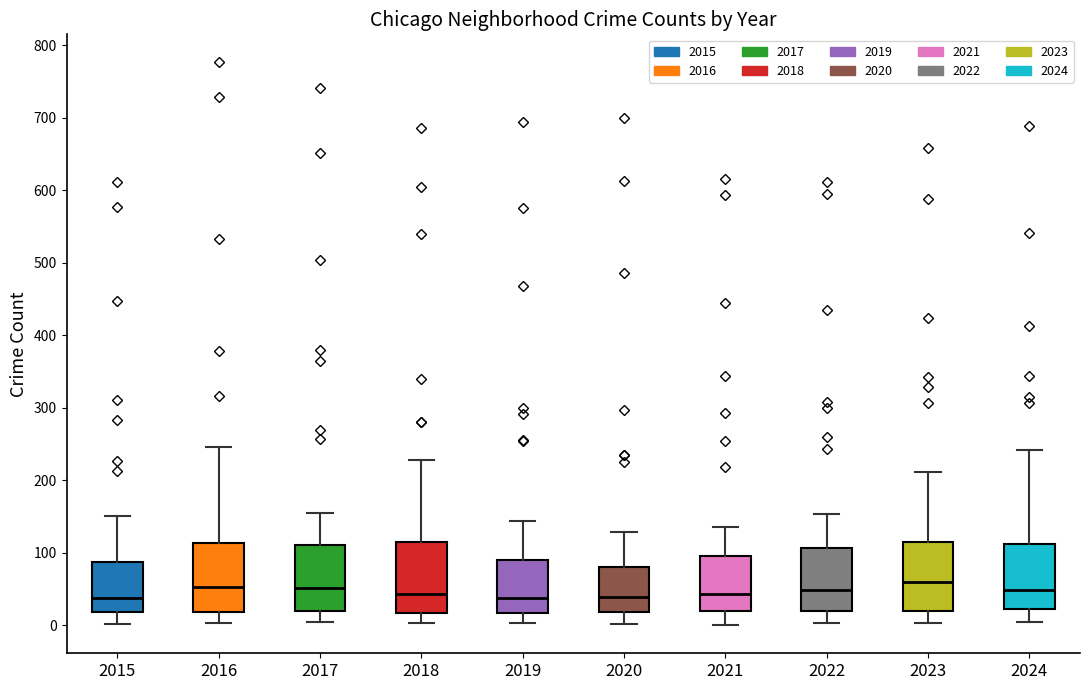

Reading left to right, read every box against the y-axis: the position of its median line, the range the box covers, and the ends of its whiskers. The values are not printed on the chart, so give them approximately, as read against the axis.

2015: median 40, box 20 to 90, whiskers 0 to 150
2016: median 50, box 20 to 110, whiskers 0 to 250
2017: median 50, box 20 to 110, whiskers 0 to 160
2018: median 40, box 20 to 110, whiskers 0 to 230
2019: median 40, box 20 to 90, whiskers 0 to 140
2020: median 40, box 20 to 80, whiskers 0 to 130
2021: median 40, box 20 to 100, whiskers 0 to 140
2022: median 50, box 20 to 110, whiskers 0 to 150
2023: median 60, box 20 to 110, whiskers 0 to 210
2024: median 50, box 20 to 110, whiskers 0 to 240